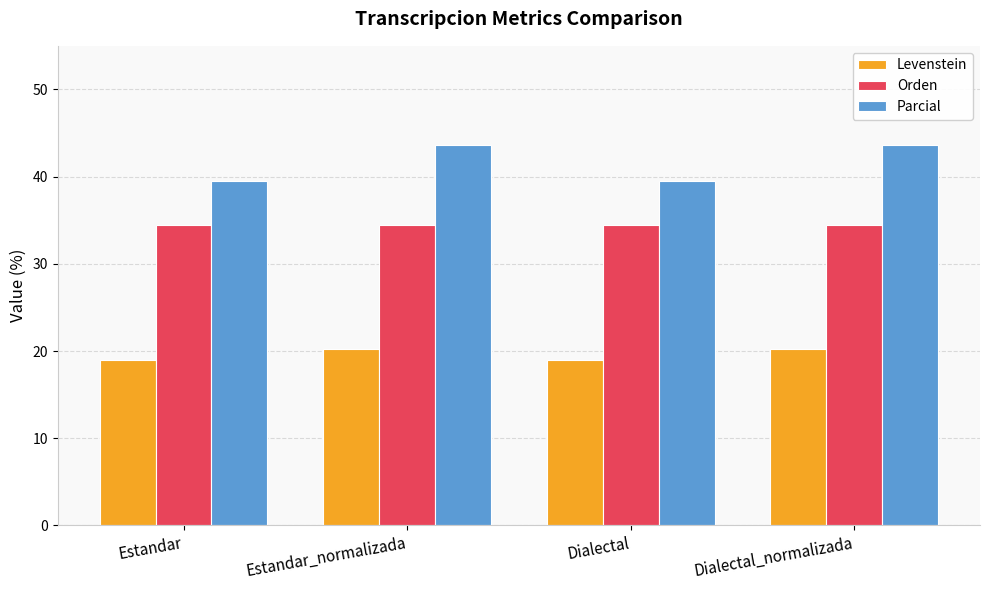

Where does the Levenstein series first go above 20?

Estandar_normalizada